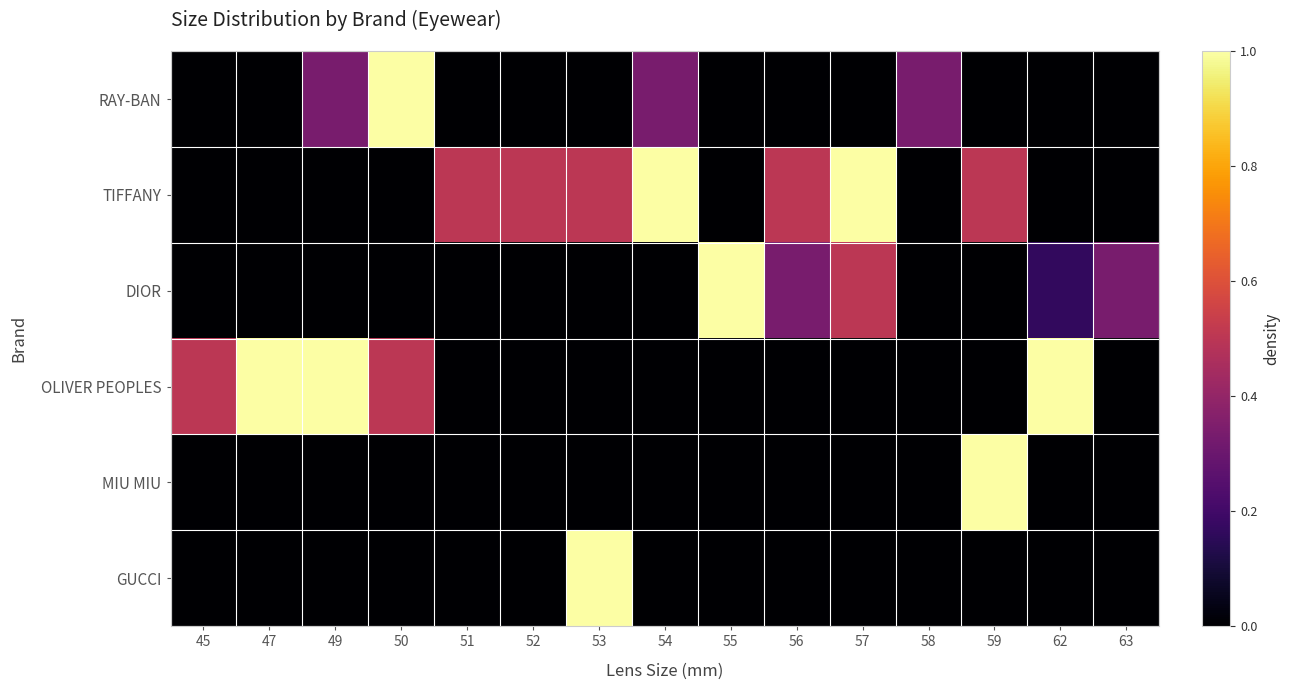

Reading left to right, transcribe all the data shown in this chart.

RAY-BAN: 45=0.0	47=0.0	49=0.3	50=1.0	51=0.0	52=0.0	53=0.0	54=0.3	55=0.0	56=0.0	57=0.0	58=0.3	59=0.0	62=0.0	63=0.0
TIFFANY: 45=0.0	47=0.0	49=0.0	50=0.0	51=0.5	52=0.5	53=0.5	54=1.0	55=0.0	56=0.5	57=1.0	58=0.0	59=0.5	62=0.0	63=0.0
DIOR: 45=0.0	47=0.0	49=0.0	50=0.0	51=0.0	52=0.0	53=0.0	54=0.0	55=1.0	56=0.3	57=0.5	58=0.0	59=0.0	62=0.2	63=0.3
OLIVER PEOPLES: 45=0.5	47=1.0	49=1.0	50=0.5	51=0.0	52=0.0	53=0.0	54=0.0	55=0.0	56=0.0	57=0.0	58=0.0	59=0.0	62=1.0	63=0.0
MIU MIU: 45=0.0	47=0.0	49=0.0	50=0.0	51=0.0	52=0.0	53=0.0	54=0.0	55=0.0	56=0.0	57=0.0	58=0.0	59=1.0	62=0.0	63=0.0
GUCCI: 45=0.0	47=0.0	49=0.0	50=0.0	51=0.0	52=0.0	53=1.0	54=0.0	55=0.0	56=0.0	57=0.0	58=0.0	59=0.0	62=0.0	63=0.0